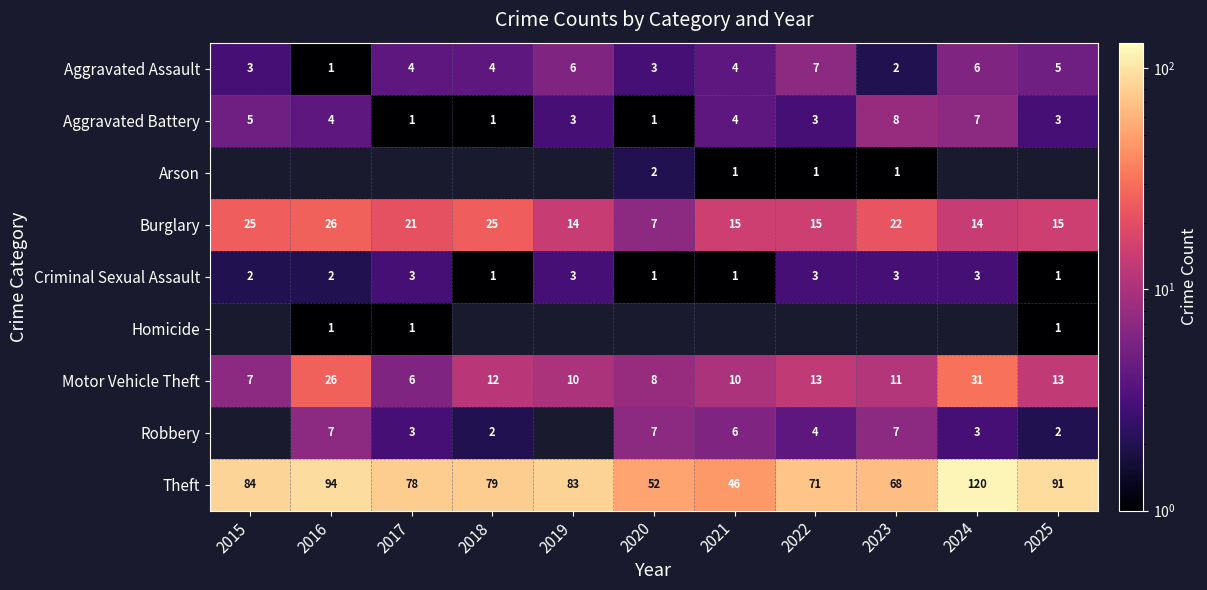

What is the greatest value displayed?

120.0